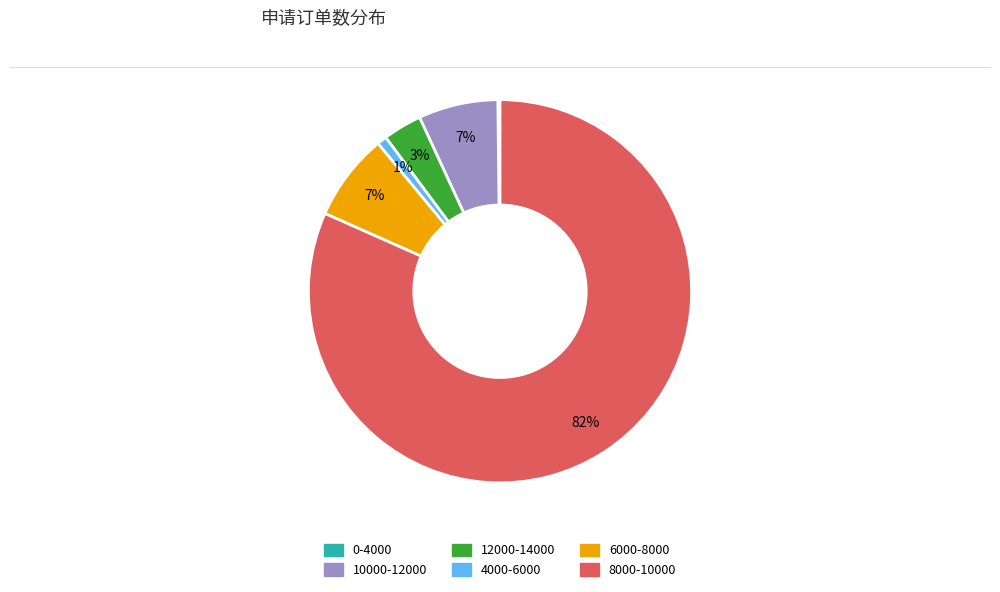

Is the sum of 8000-10000 and 6000-8000 greater than half?

Yes